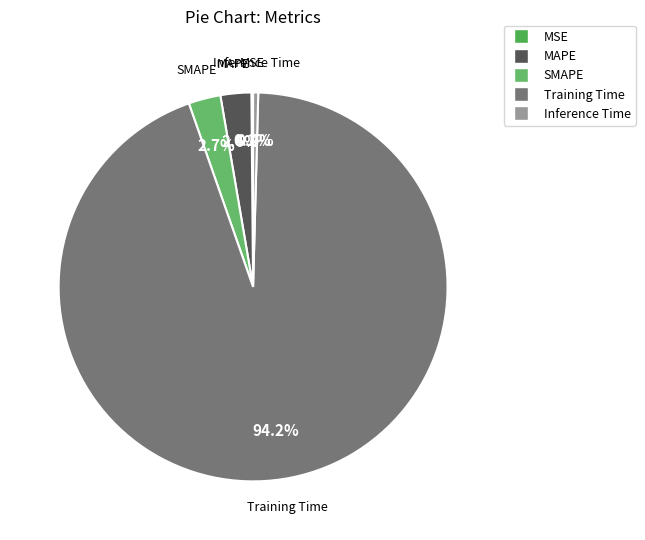

Which category has the biggest portion of the pie?

Training Time